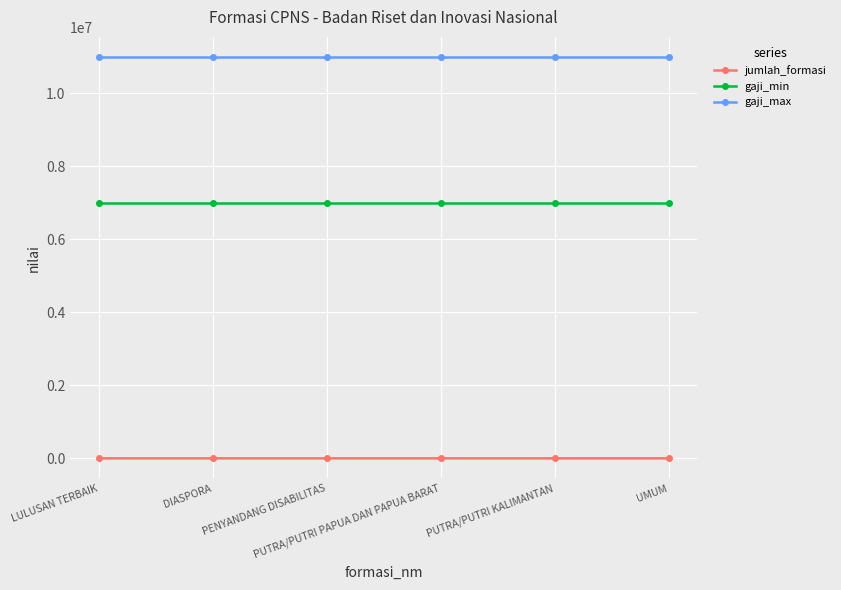

True or false: gaji_max and gaji_min cross at least once.

False